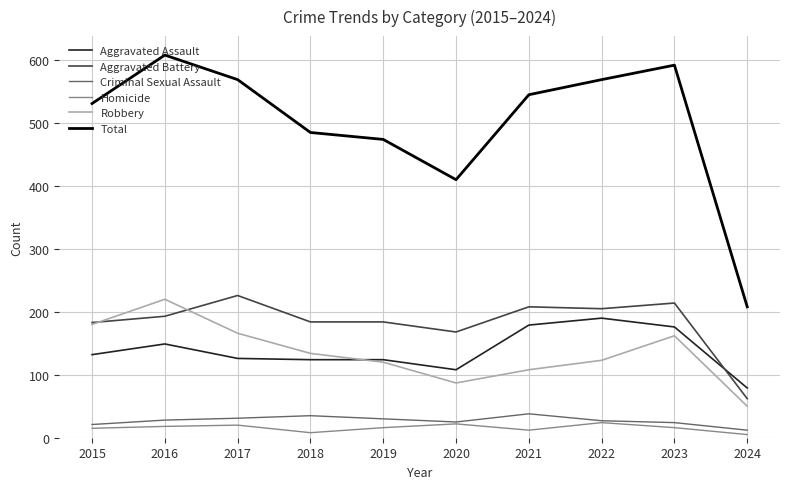

In Criminal Sexual Assault, how many points are lower than both neighbors (excluding endpoints)?

1